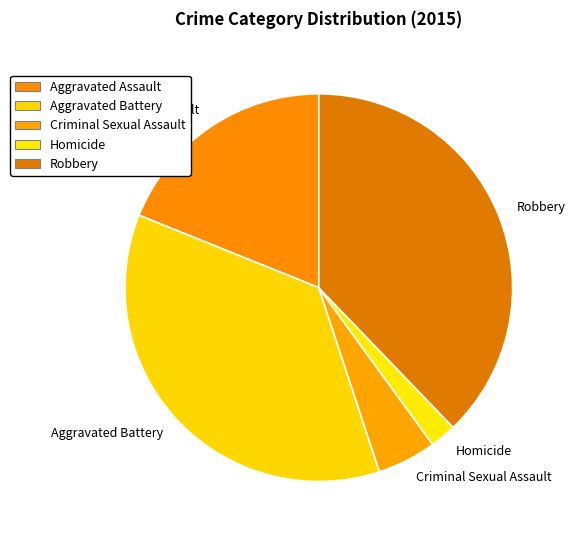

Is the sum of Aggravated Assault and Robbery greater than half?

Yes